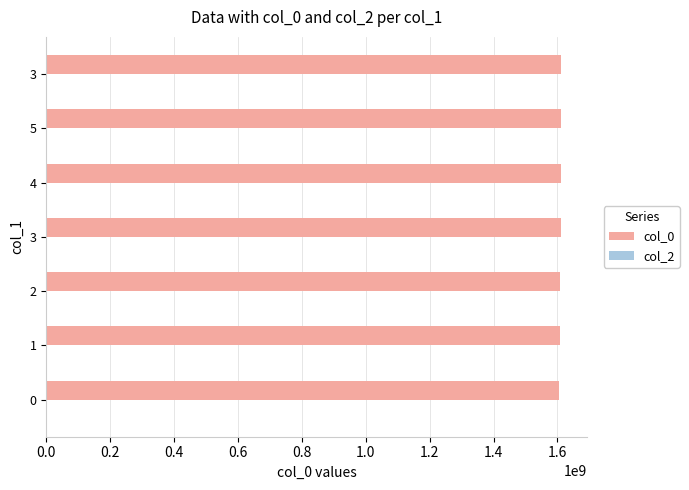

How many bars are there in total?

7